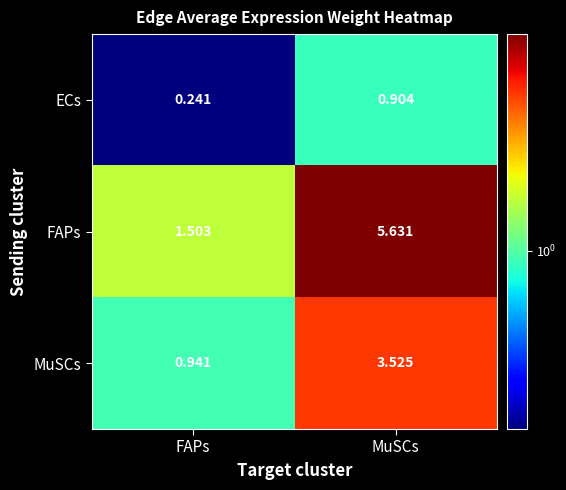

Rank the series at MuSCs from lowest to highest value.

ECs, MuSCs, FAPs